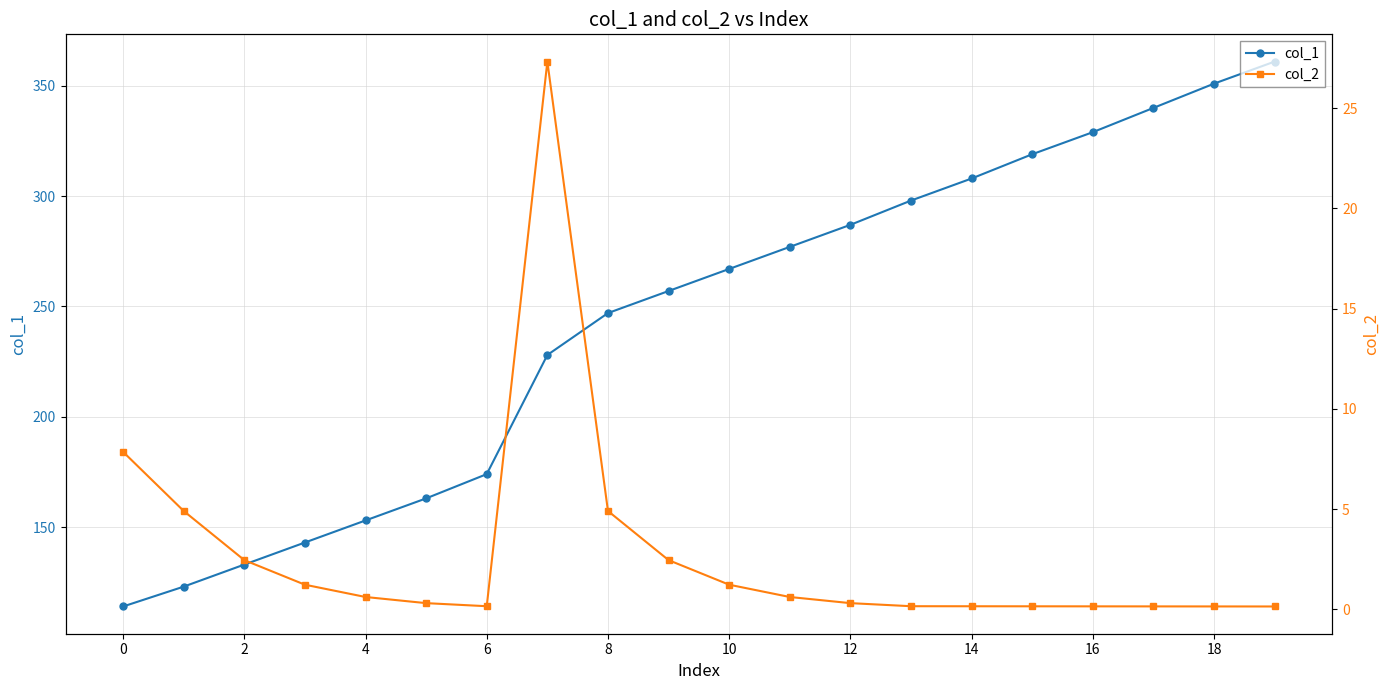

Rank the series by their average value, from lowest to highest.

col_2, col_1